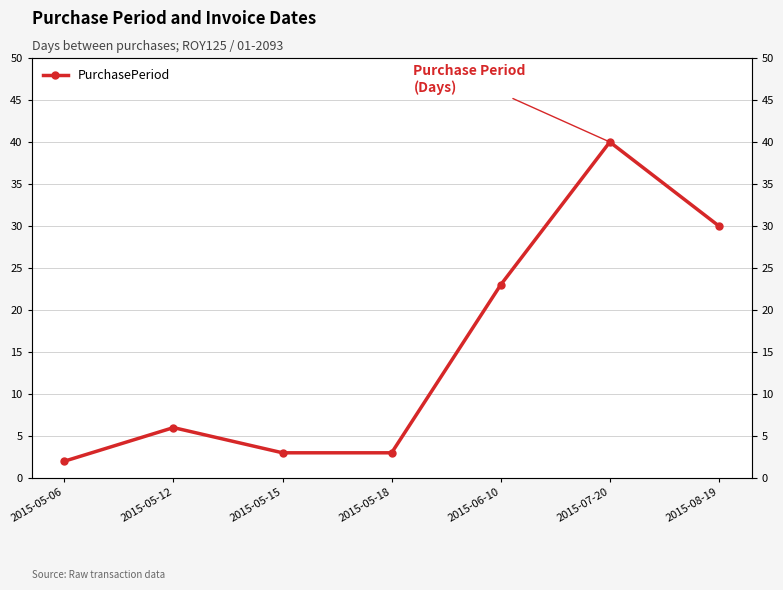

Reading left to right, transcribe all the data shown in this chart.

2015-05-06=2	2015-05-12=6	2015-05-15=3	2015-05-18=3	2015-06-10=23	2015-07-20=40	2015-08-19=30